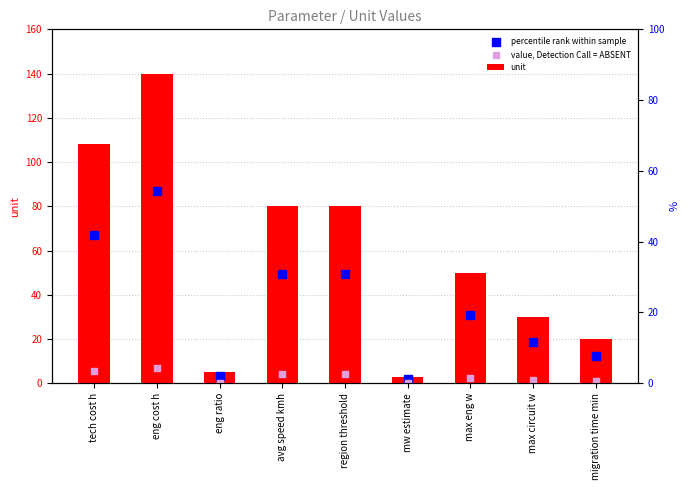

Which series has the largest Y range (max minus min)?

unit